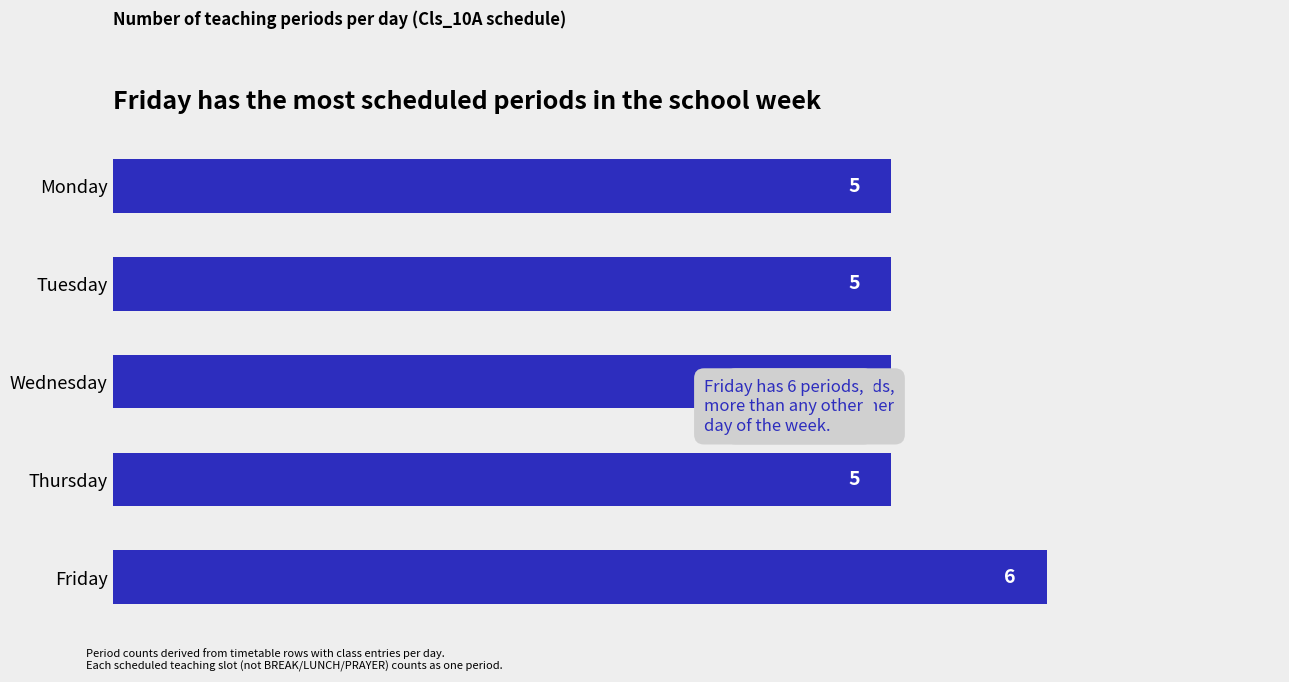

Reading bottom to top, what are all the values shown in this chart?

Friday=6	Thursday=5	Wednesday=5	Tuesday=5	Monday=5